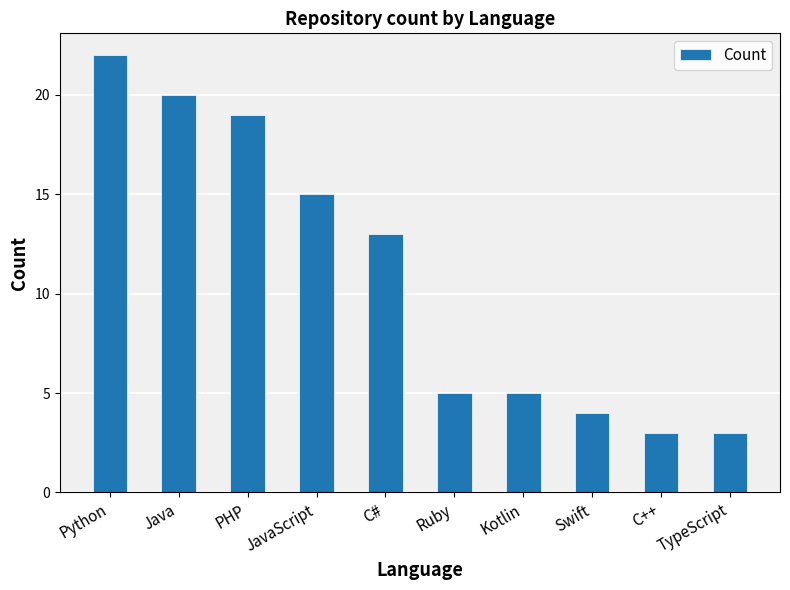

What is the sum of all values?

109